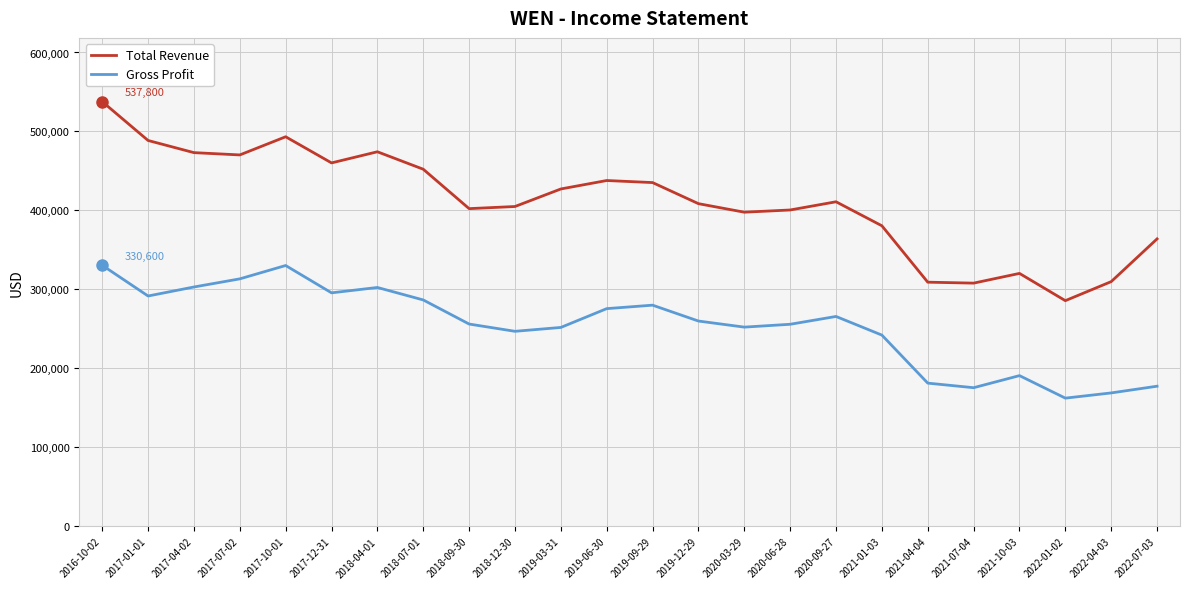

True or false: Gross Profit and Total Revenue cross at least once.

False